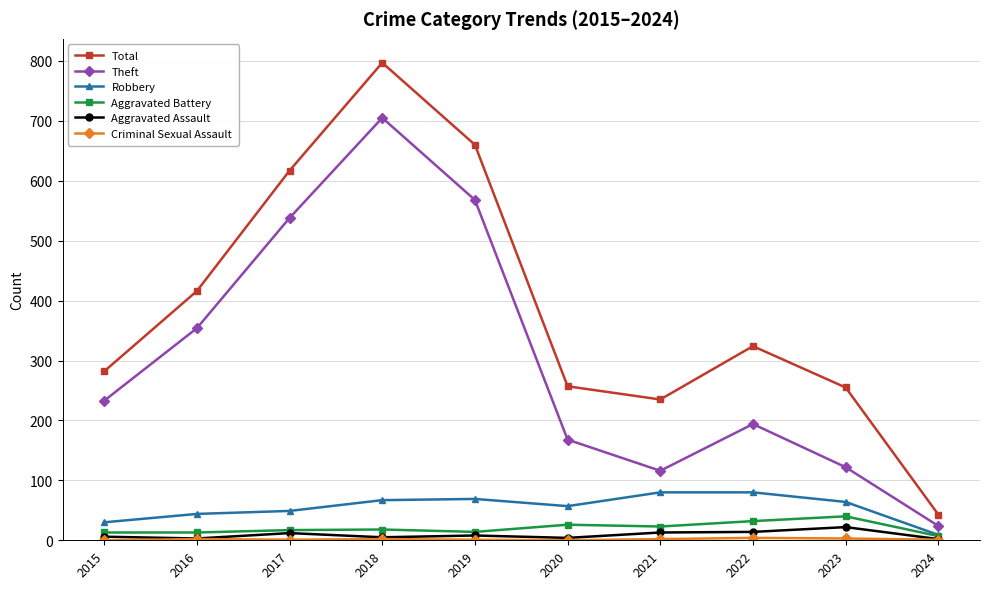

True or false: Theft has a value of 188 at 2023.

False